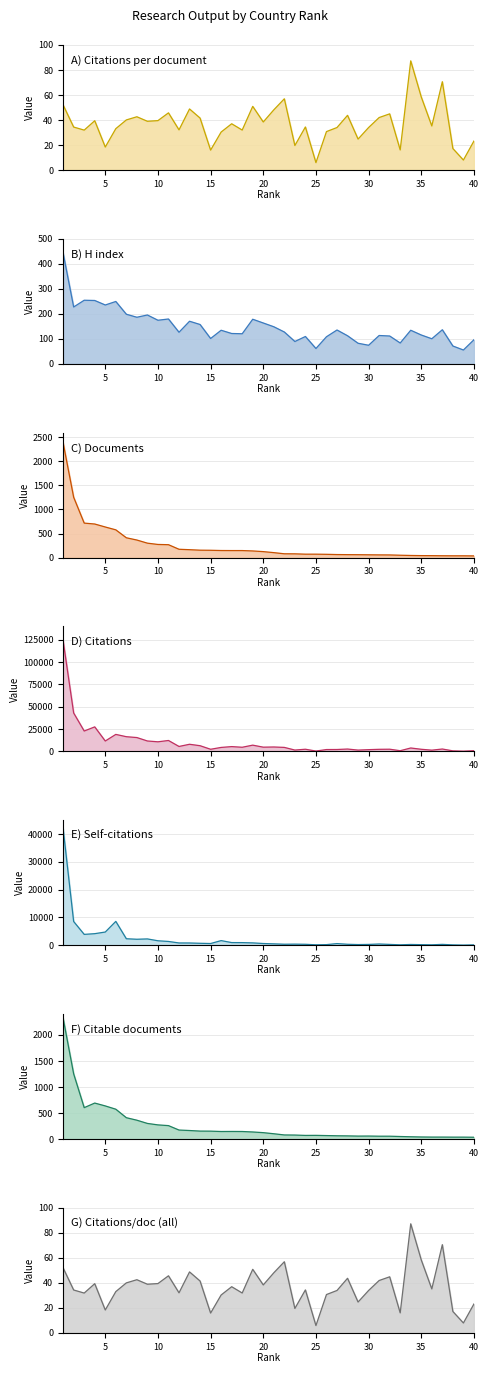

Between 8 and 2, which is larger?

8